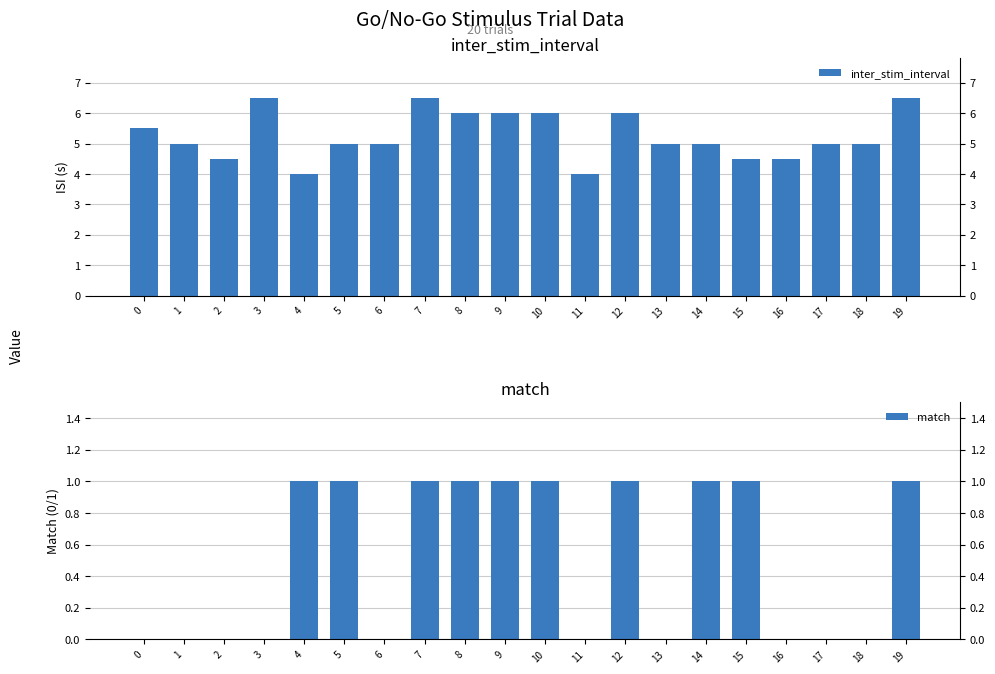

What is the difference between the maximum and minimum values in the inter_stim_interval series?

2.5